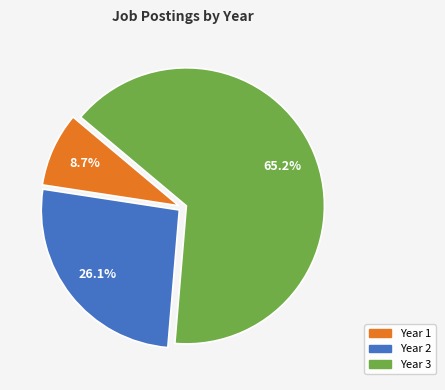

To the nearest percent, what percentage of the pie is Year 3?

65%